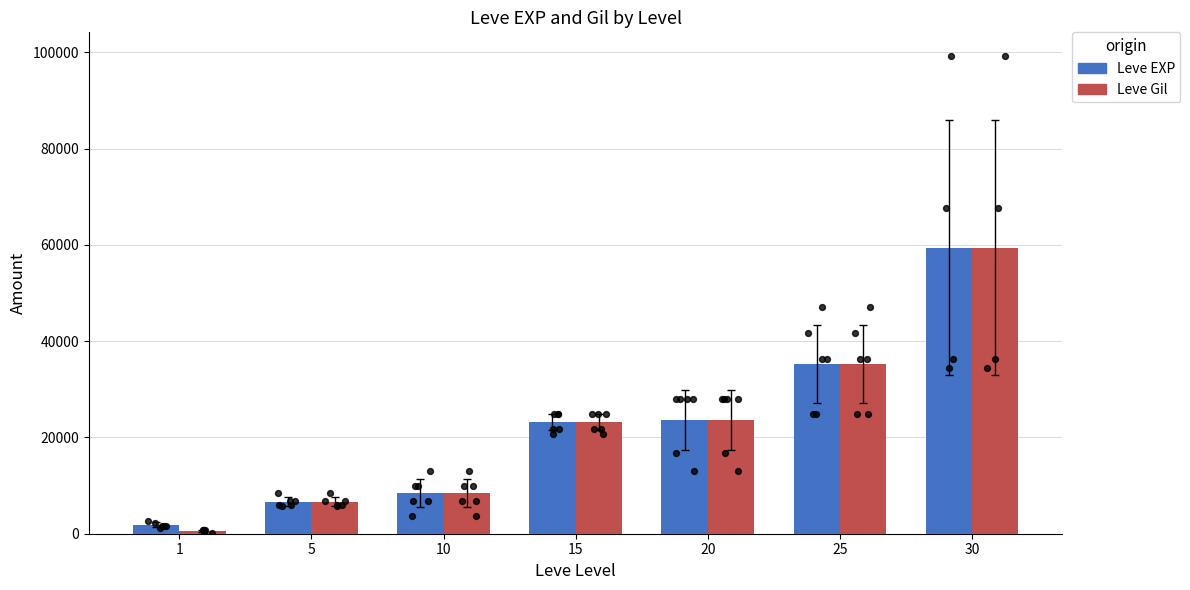

Is the value of Leve EXP at 20 greater than the value of Leve Gil at 5?

Yes